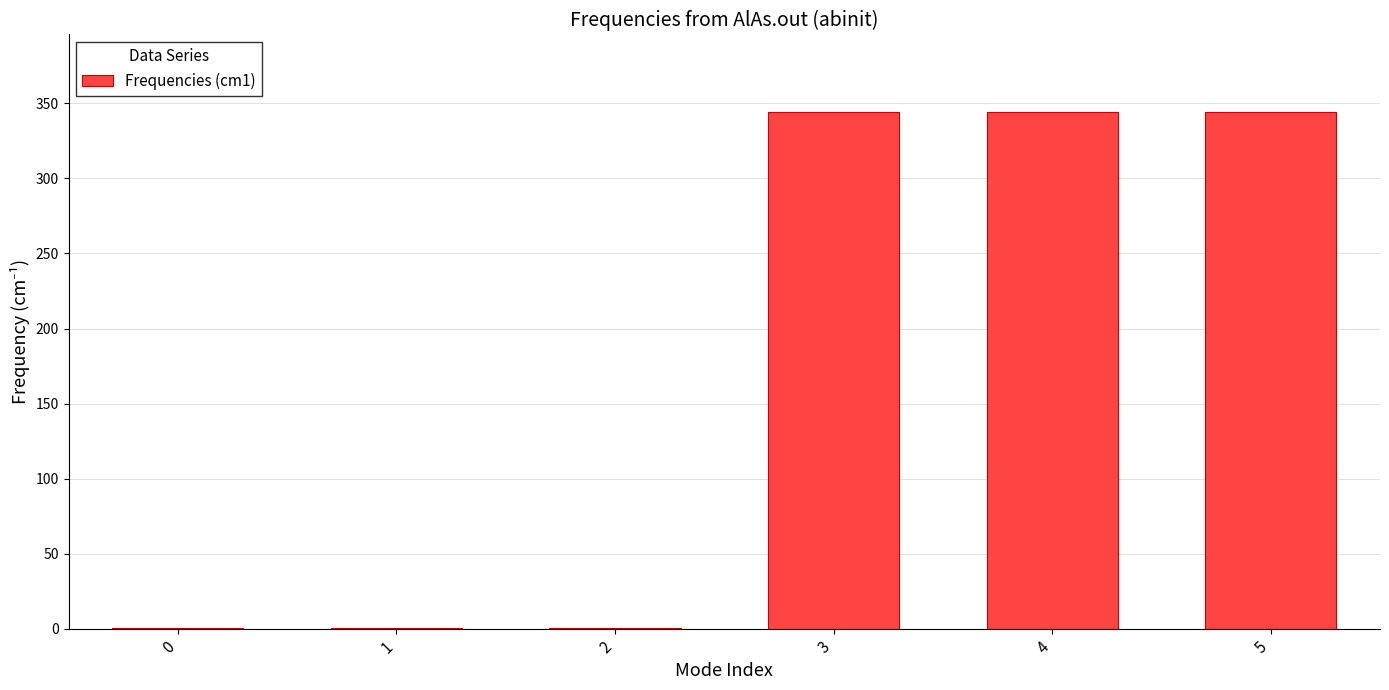

The value at 5 is 344.3. True or false?

True